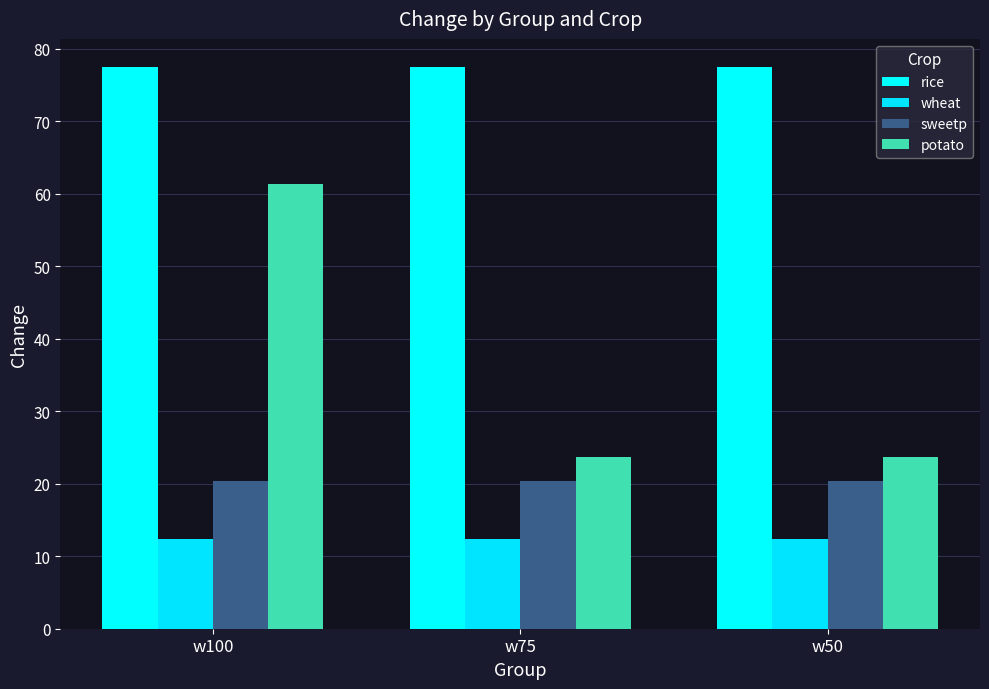

Which has a higher value, w50 or w75?

w50